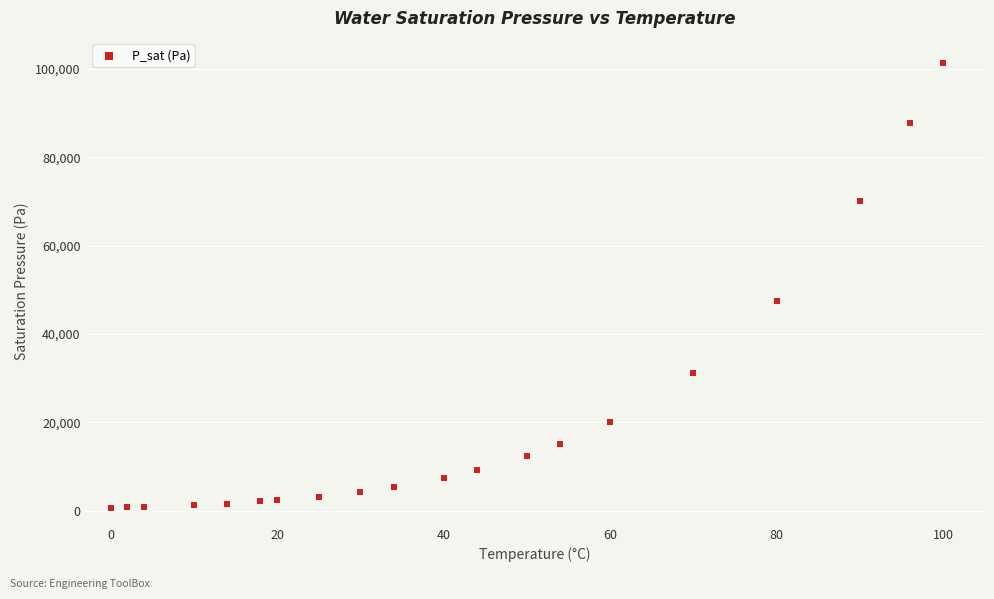

What Y value in the scatter plot is closest to 51015?

47414.0